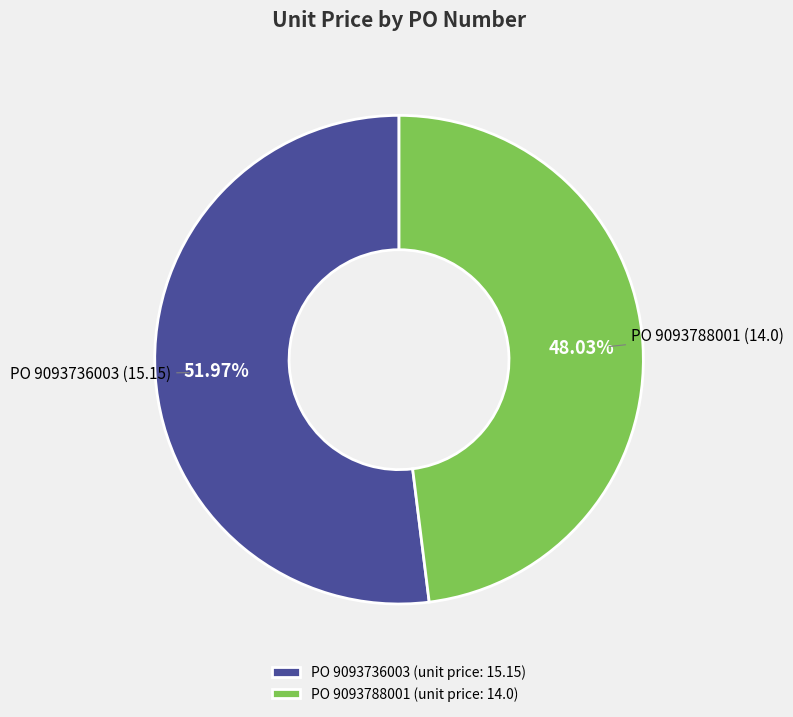

Approximately how many times larger is the value at PO 9093736003 (unit price: 15.15) compared to PO 9093788001 (unit price: 14.0)?

1.1